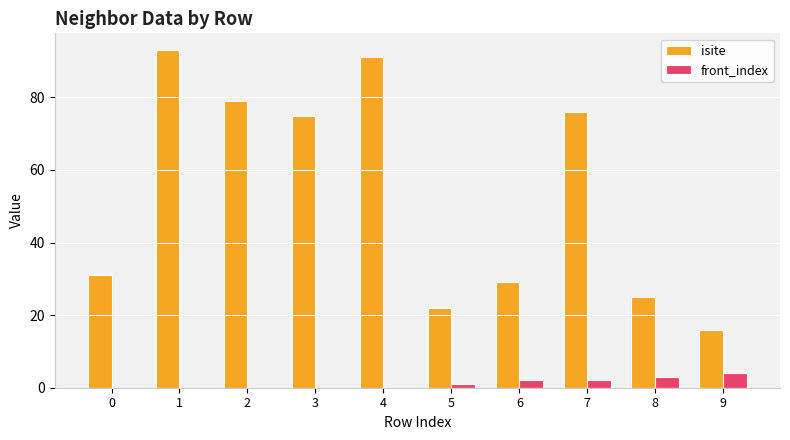

At which category is the sum across all series the highest?

1